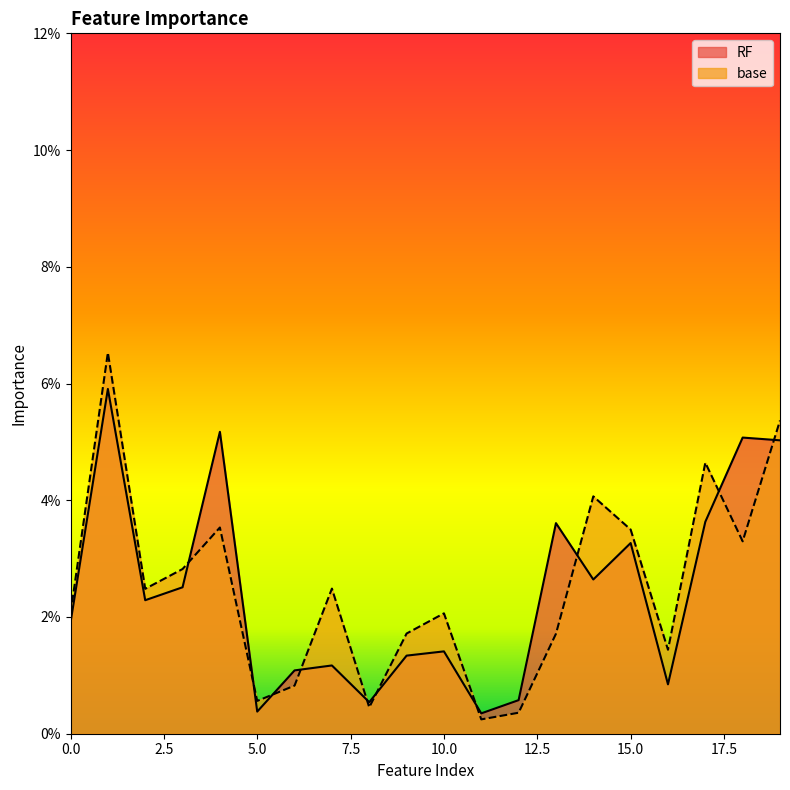

What is the difference between the maximum and minimum values in the RF series?

0.1